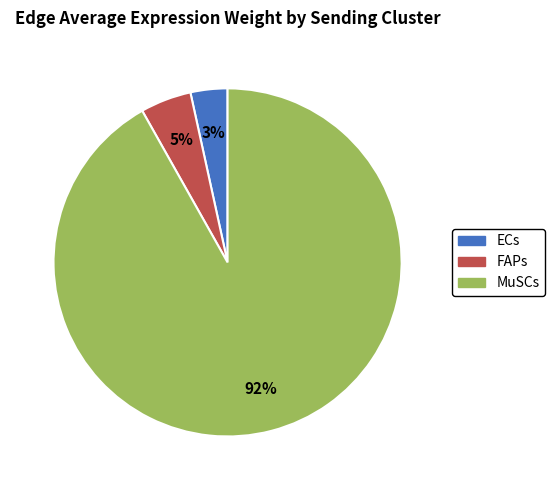

Which slice represents more than half of the pie?

MuSCs